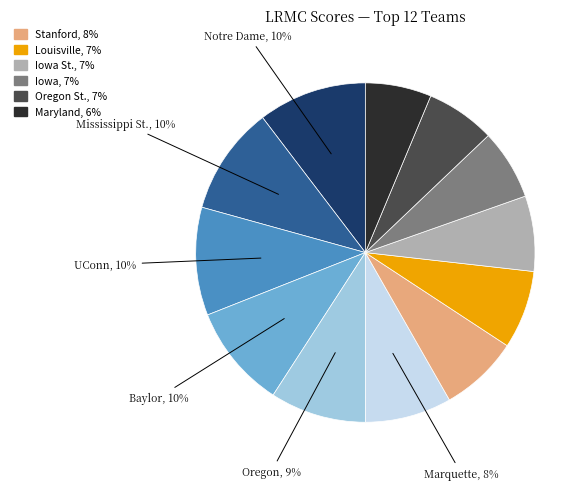

Is there any slice that represents more than half of the pie?

No